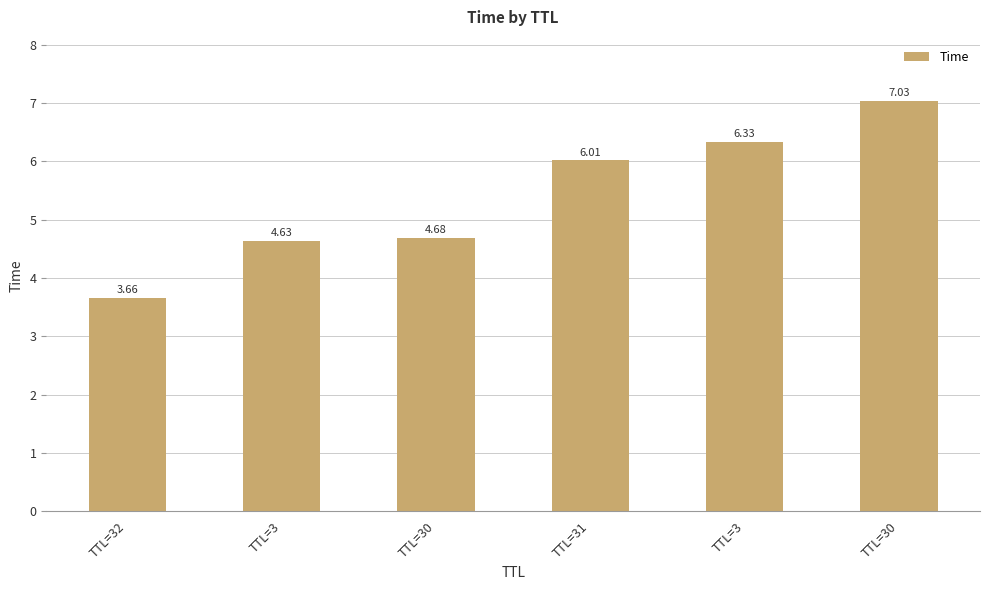

How many data points are less than 6?

3